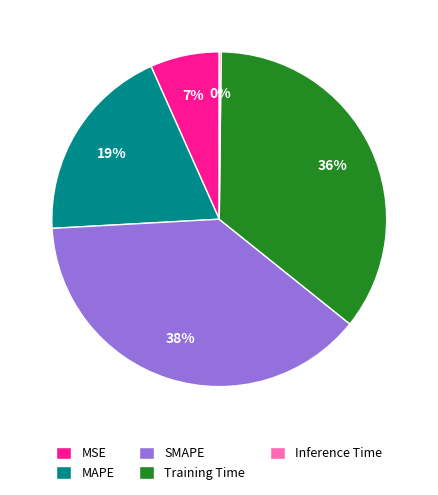

Does Training Time represent more than half of the total?

No